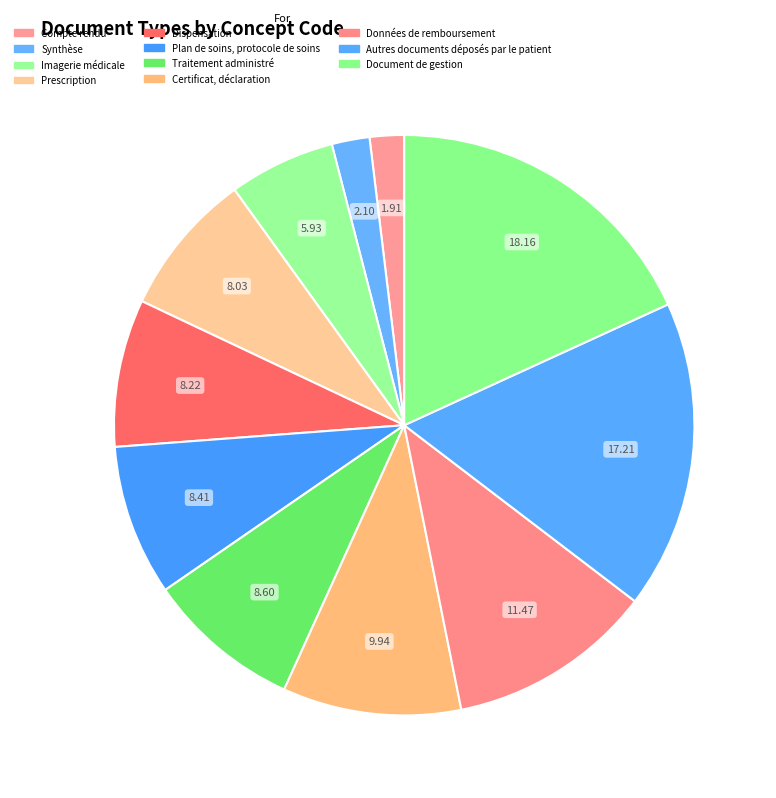

Is there any slice that represents more than half of the pie?

No